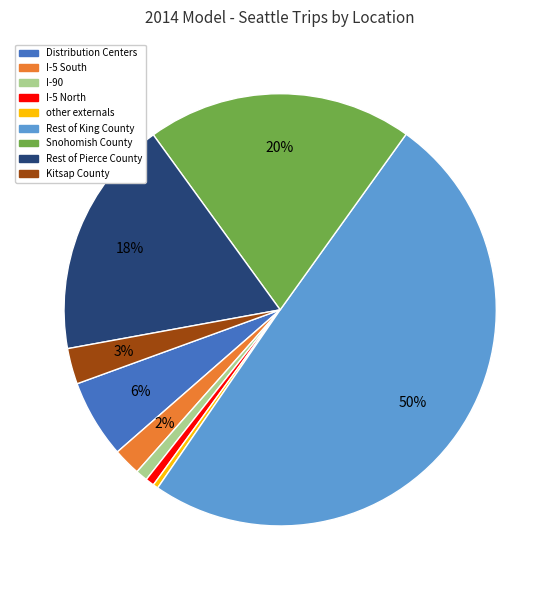

Combined, do Distribution Centers and I-5 South account for over 50%?

No